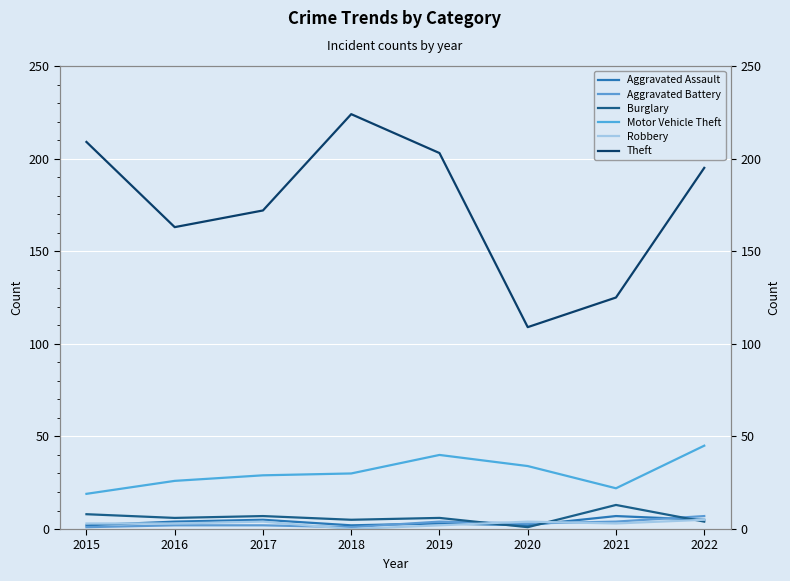

Rank the series at 2019 from highest to lowest value.

Theft, Motor Vehicle Theft, Burglary, Aggravated Battery, Aggravated Assault, Robbery